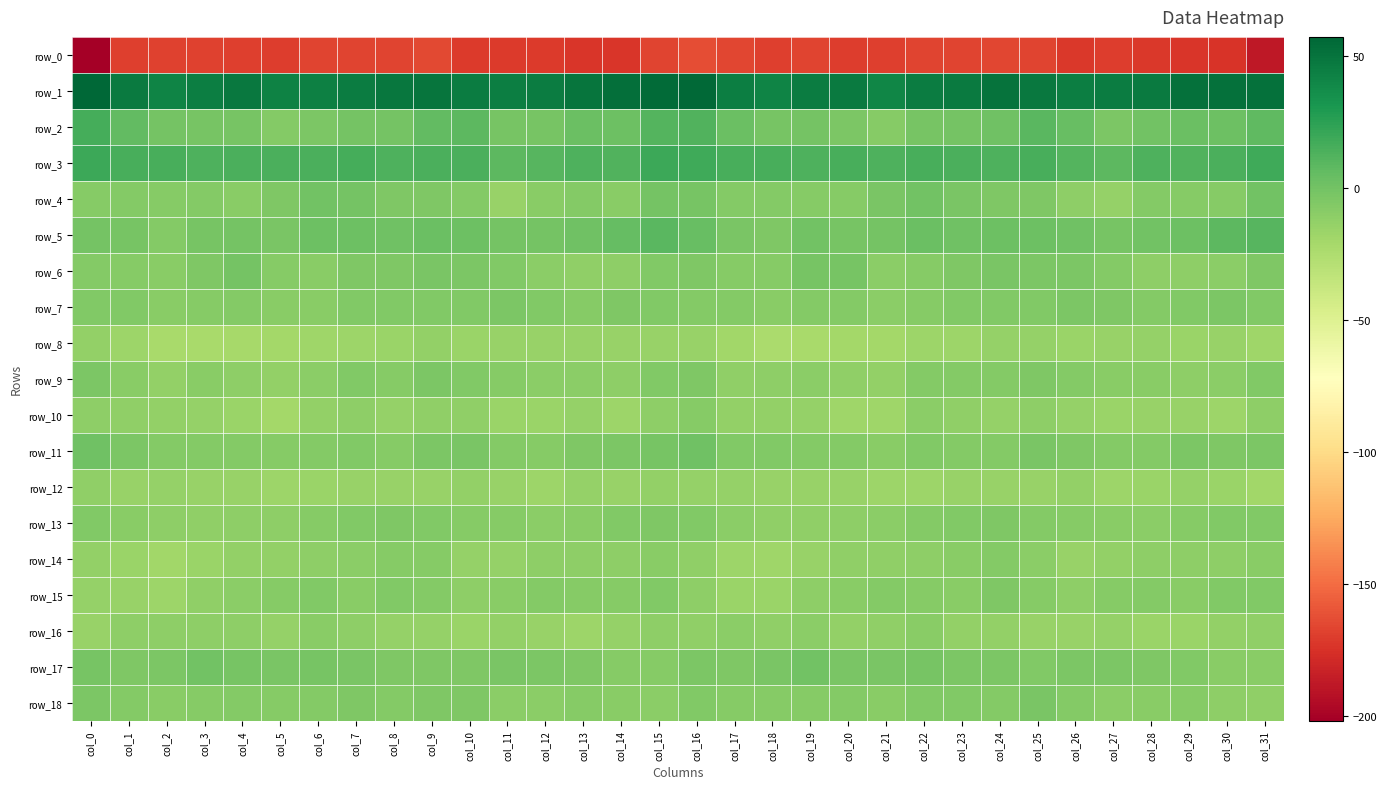

What is the difference between the maximum and minimum values in the row_16 series?

7.8